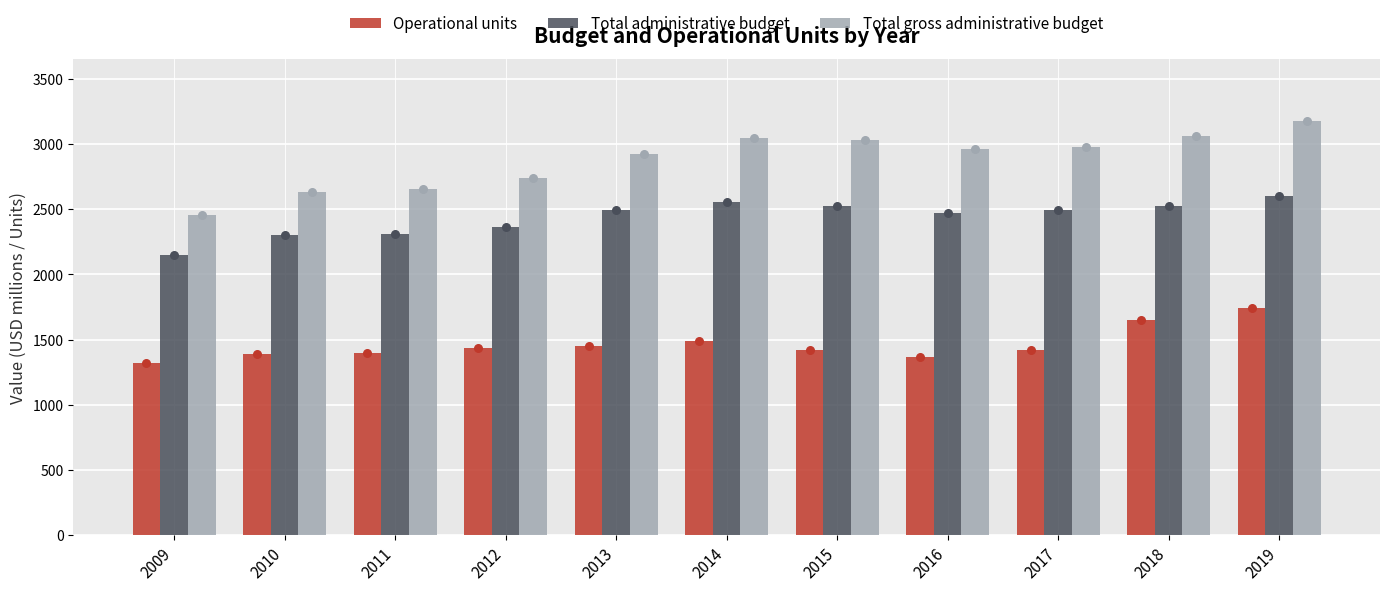

Which series reaches the maximum Y coordinate?

Total gross administrative budget